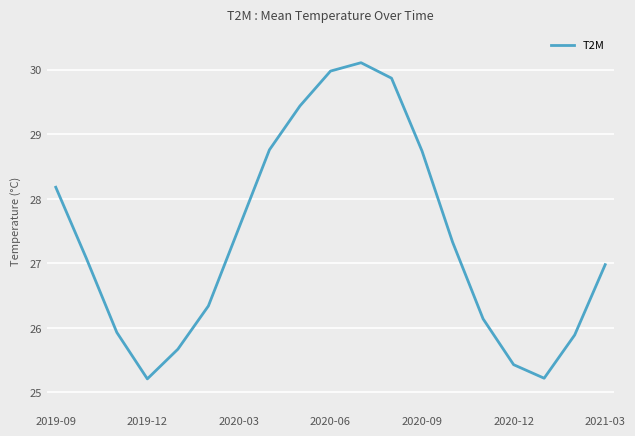

What is the maximum value shown in the chart?

30.1